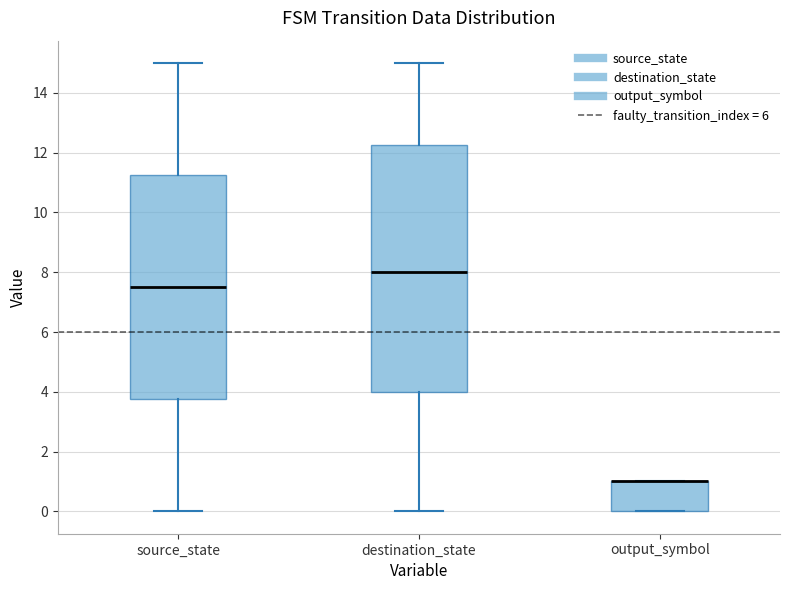

Where is the lower edge of the box for output_symbol on the y-axis? The values are not printed on the chart, so give them approximately, as read against the axis.

0.0